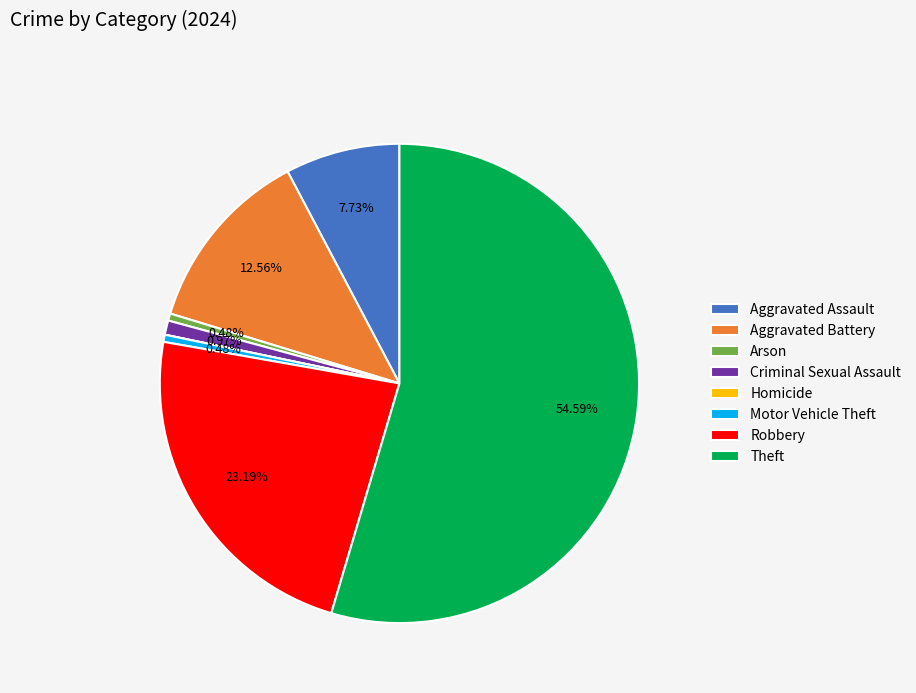

To the nearest percent, what is the difference between the Aggravated Assault and Aggravated Battery slice percentages?

5%